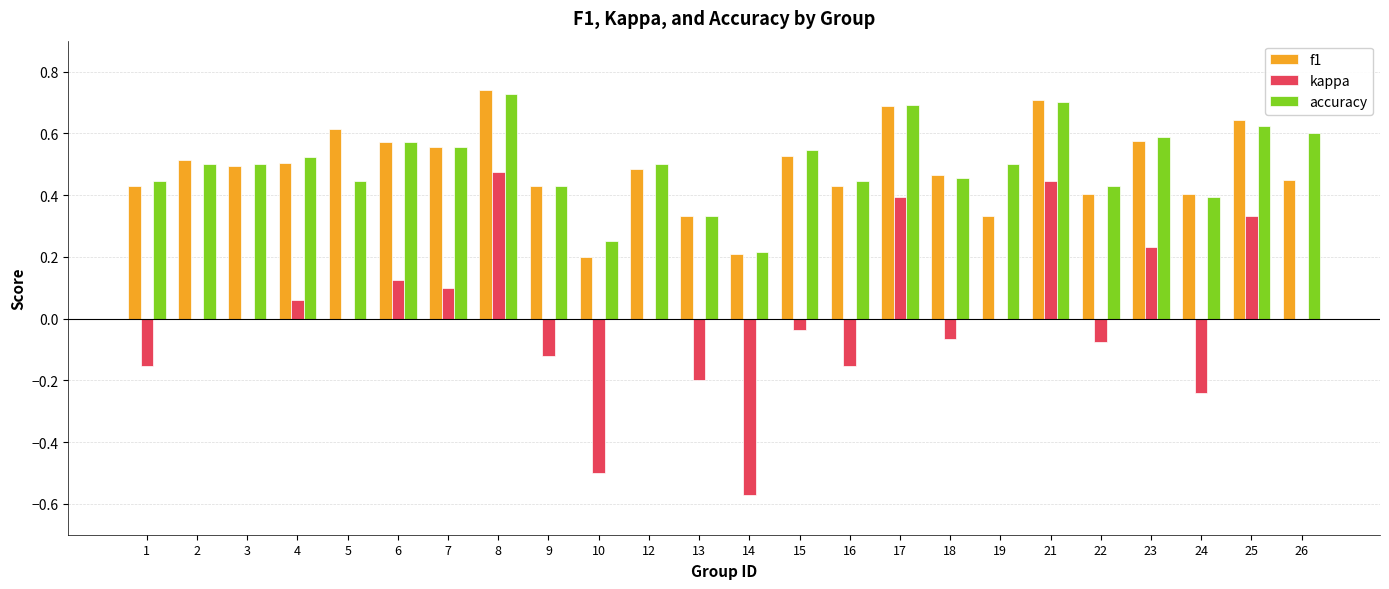

How many f1 values are between 0 and 1?

24